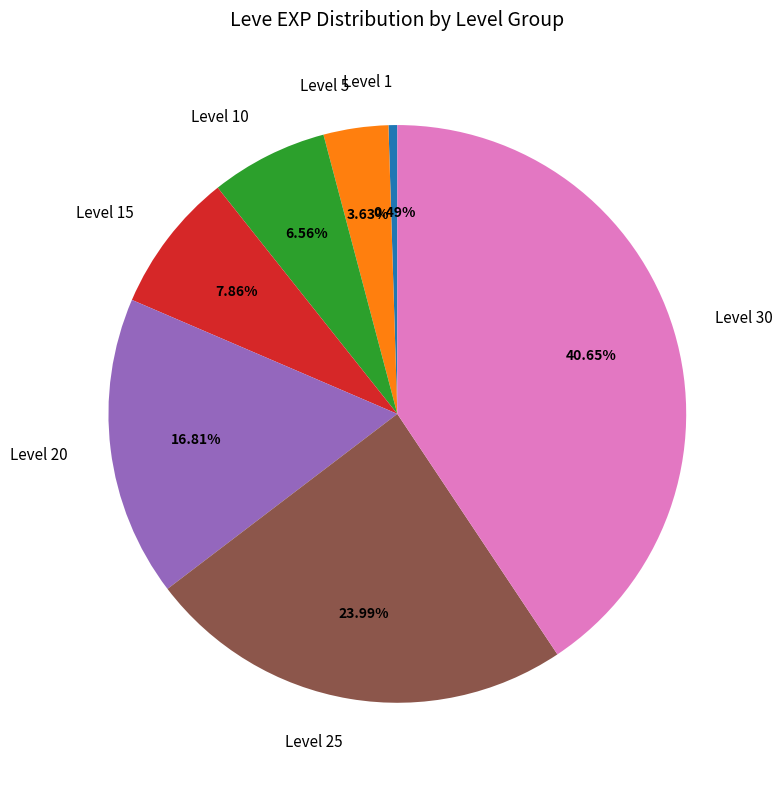

Rank the categories by value from highest to lowest.

Level 30, Level 25, Level 20, Level 15, Level 10, Level 5, Level 1